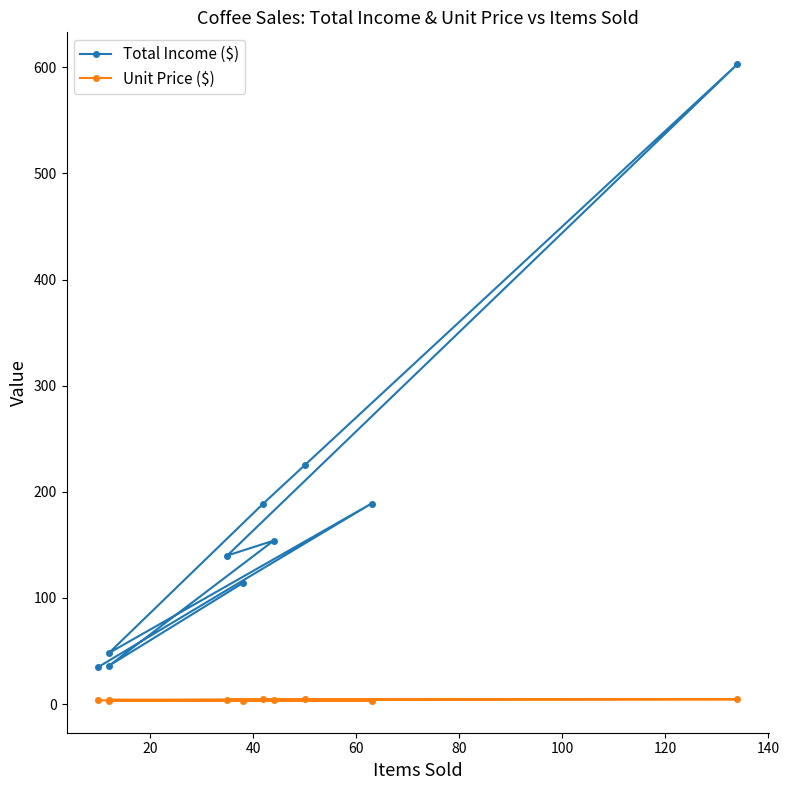

True or false: Total Income ($) and Unit Price ($) intersect in this chart.

False